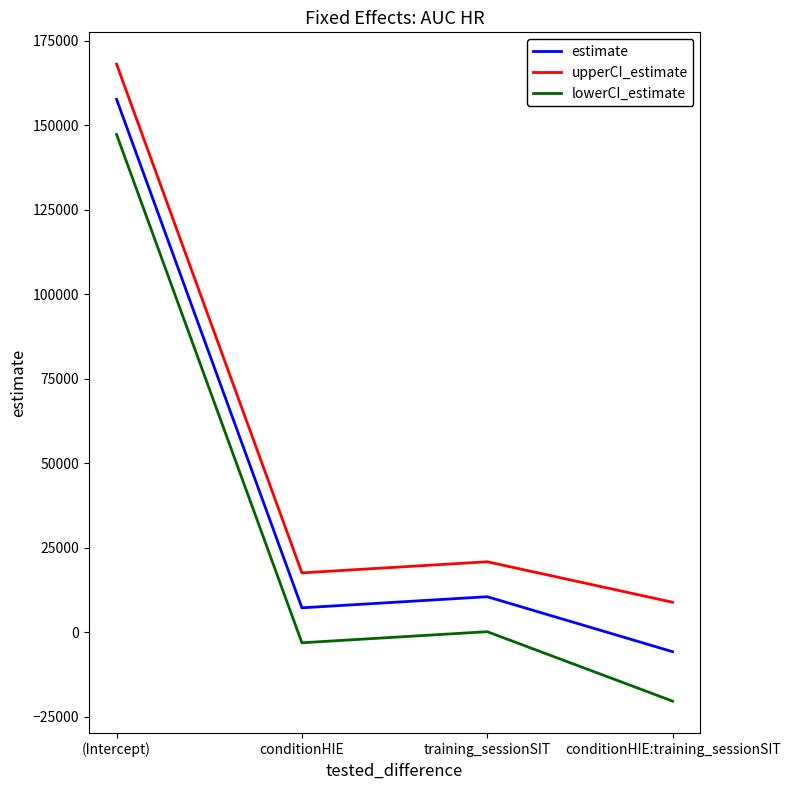

Which label corresponds to the smallest value in the chart?

conditionHIE:training_sessionSIT